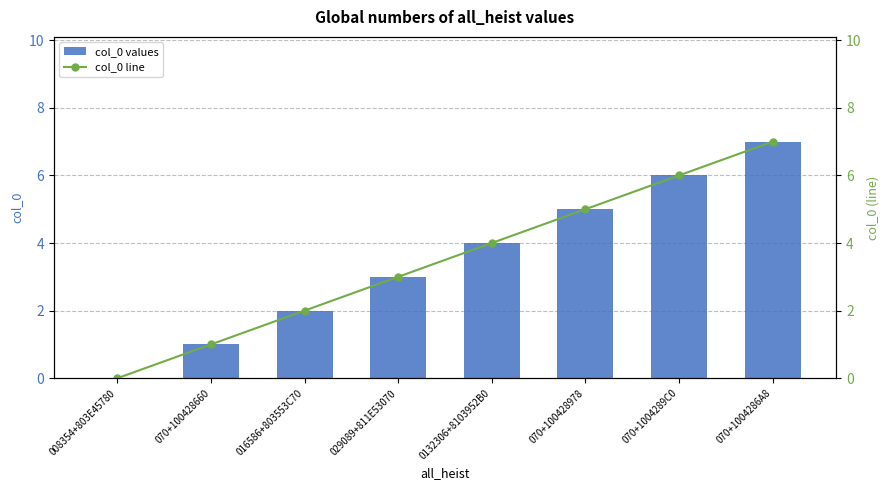

How many groups of bars are there?

8